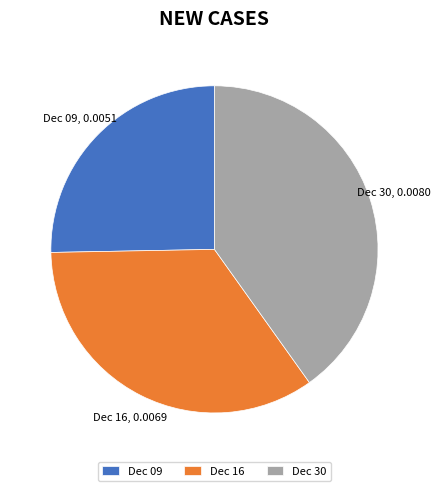

True or false: Dec 16 accounts for 44% of the total.

False